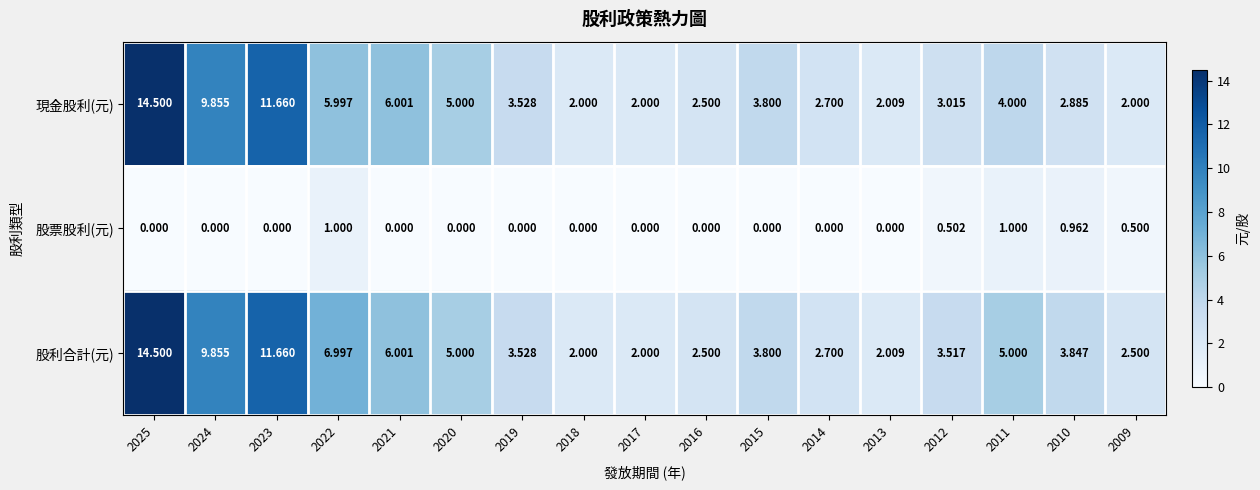

Which series changed the most between 2016 and 2011?

股利合計(元)